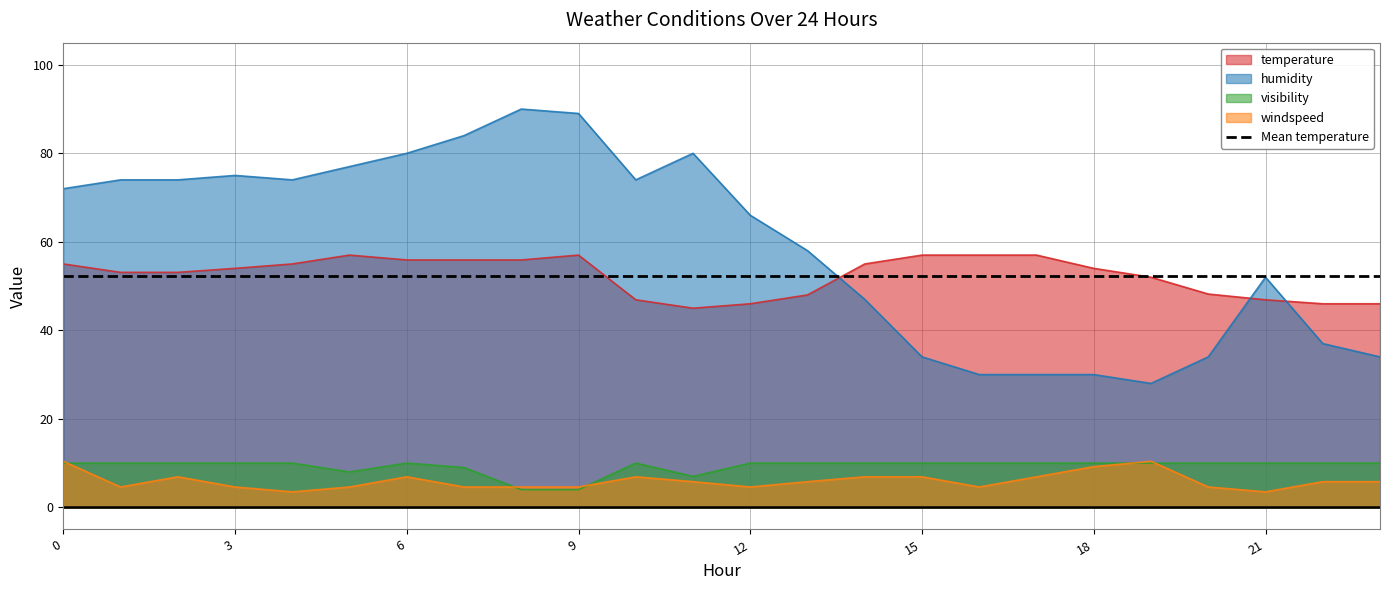

What is the maximum value shown in the chart?

90.0